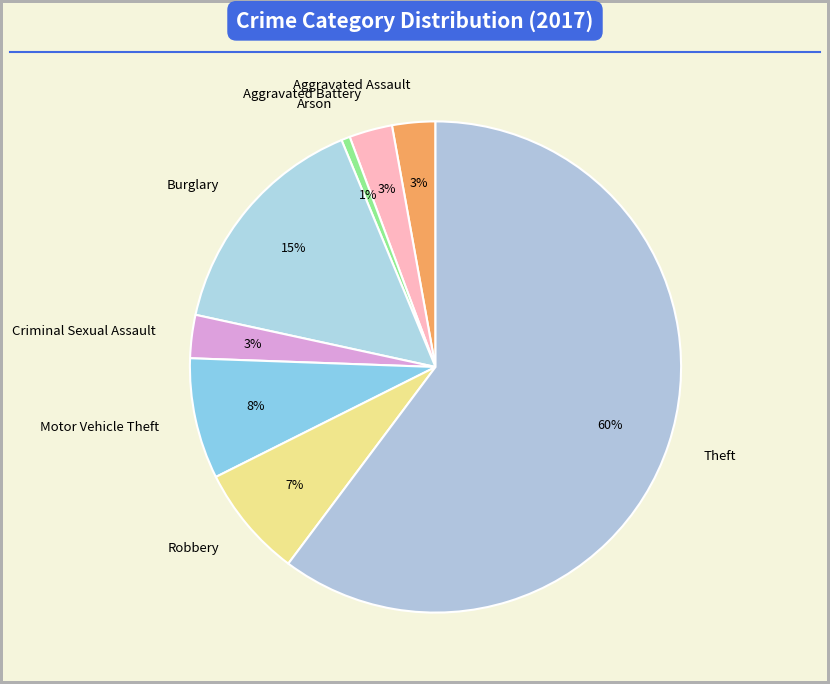

To the nearest percent, what percentage of the pie is Theft?

60%